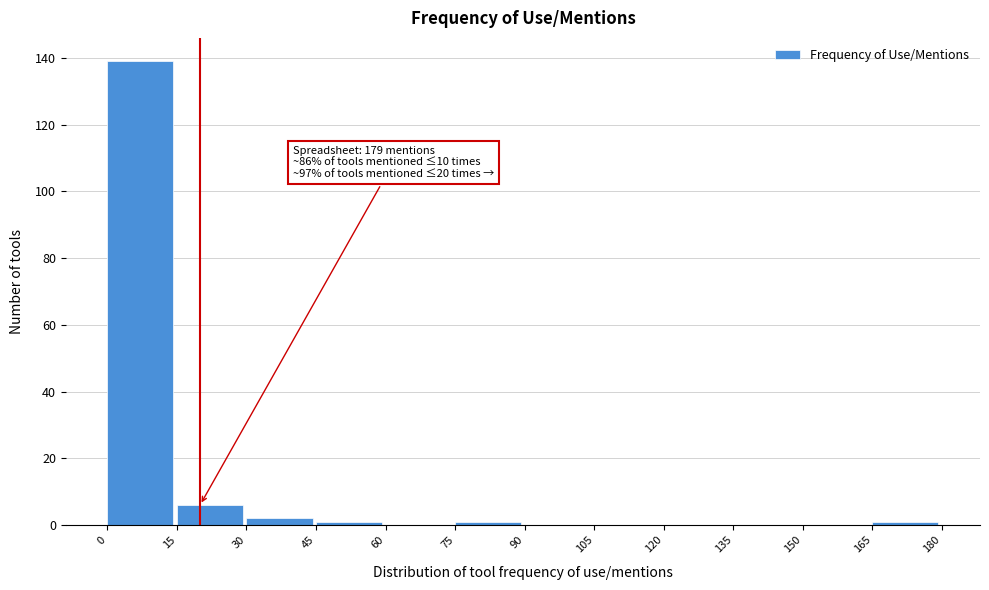

Which range on the x-axis has the tallest bar?

0 to 15